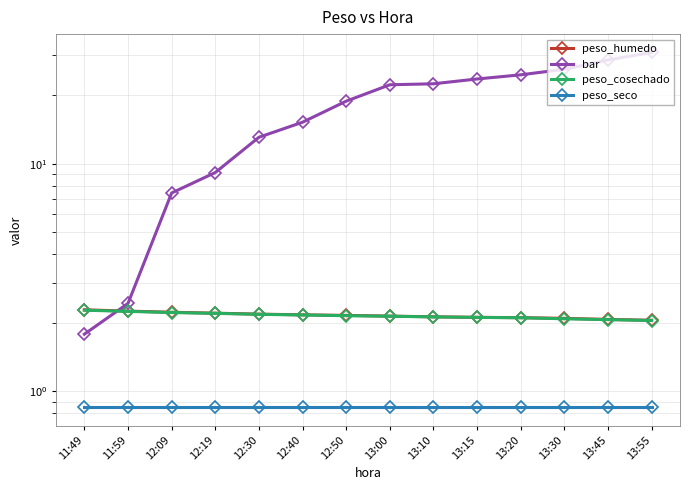

Reading left to right, transcribe all the data shown in this chart.

peso_humedo: 11:49=2.3	11:59=2.2	12:09=2.2	12:19=2.2	12:30=2.2	12:40=2.2	12:50=2.2	13:00=2.1	13:10=2.1	13:15=2.1	13:20=2.1	13:30=2.1	13:45=2.1	13:55=2.0
bar: 11:49=1.8	11:59=2.4	12:09=7.4	12:19=9.1	12:30=13.1	12:40=15.2	12:50=18.8	13:00=22.2	13:10=22.4	13:15=23.6	13:20=24.6	13:30=26.0	13:45=28.6	13:55=30.8
peso_cosechado: 11:49=2.3	11:59=2.2	12:09=2.2	12:19=2.2	12:30=2.2	12:40=2.2	12:50=2.1	13:00=2.1	13:10=2.1	13:15=2.1	13:20=2.1	13:30=2.1	13:45=2.1	13:55=2.0
peso_seco: 11:49=0.8	11:59=0.8	12:09=0.8	12:19=0.8	12:30=0.8	12:40=0.8	12:50=0.8	13:00=0.8	13:10=0.8	13:15=0.8	13:20=0.8	13:30=0.8	13:45=0.8	13:55=0.8